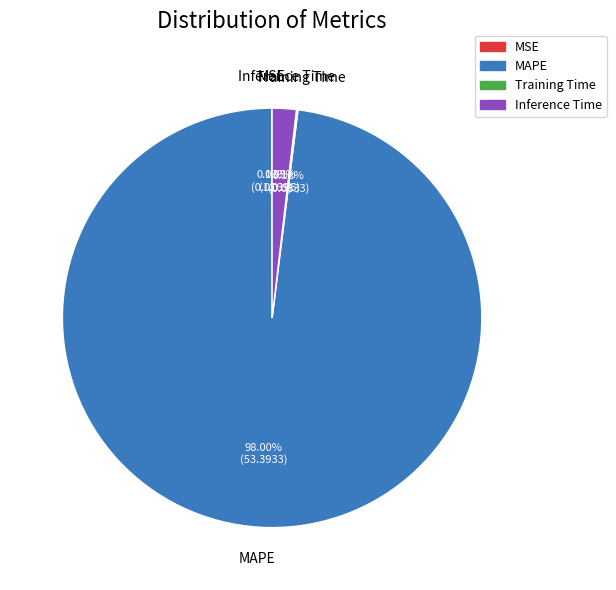

Which slice is the largest?

MAPE